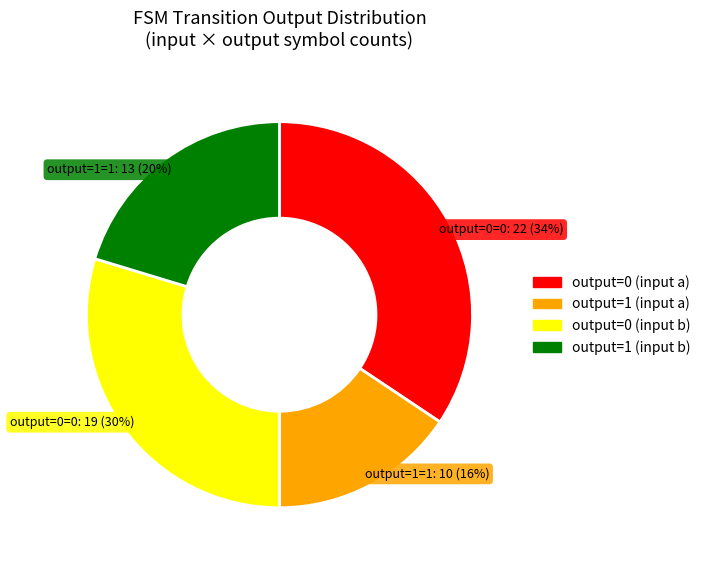

True or false: output=0 (input a) accounts for 34% of the total.

True